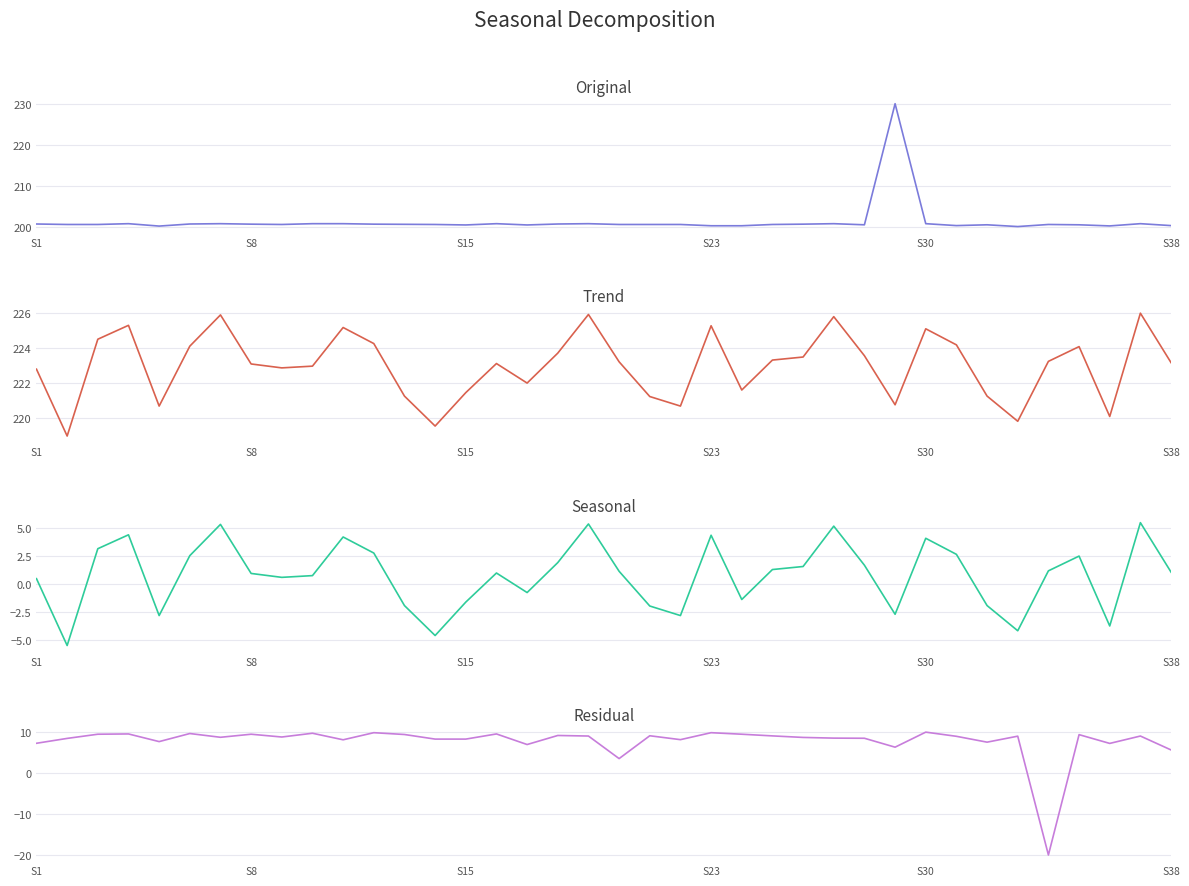

What is the difference between the maximum and minimum values in the Trend series?

7.0